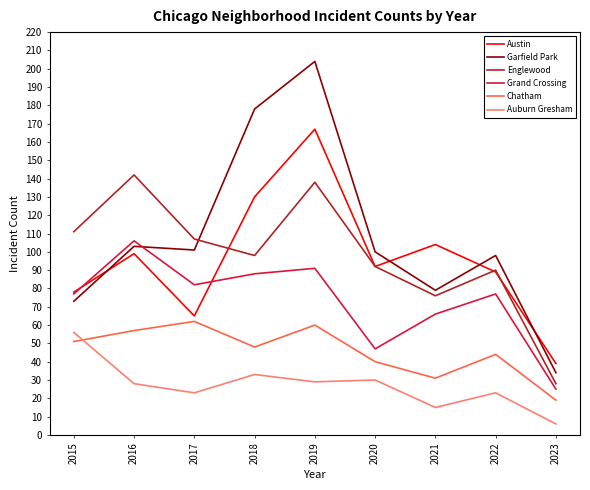

Which series has the widest spread of values?

Garfield Park